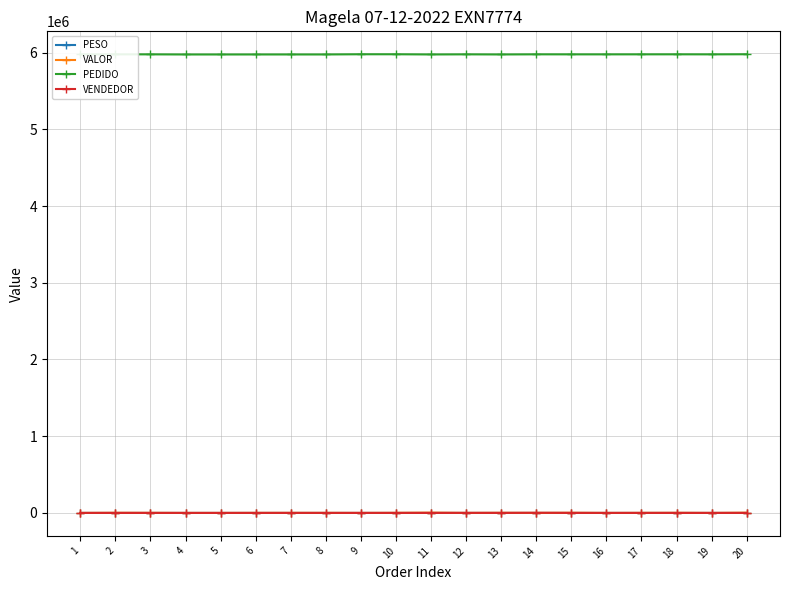

True or false: VALOR and PEDIDO intersect in this chart.

False